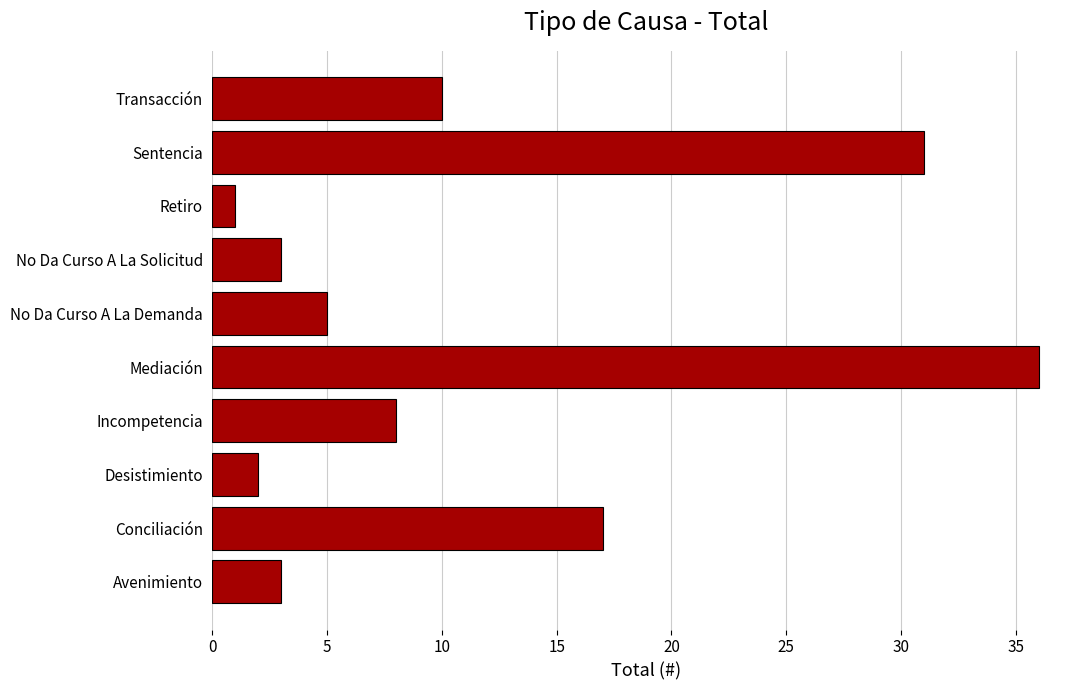

How many distinct data groups are displayed?

1